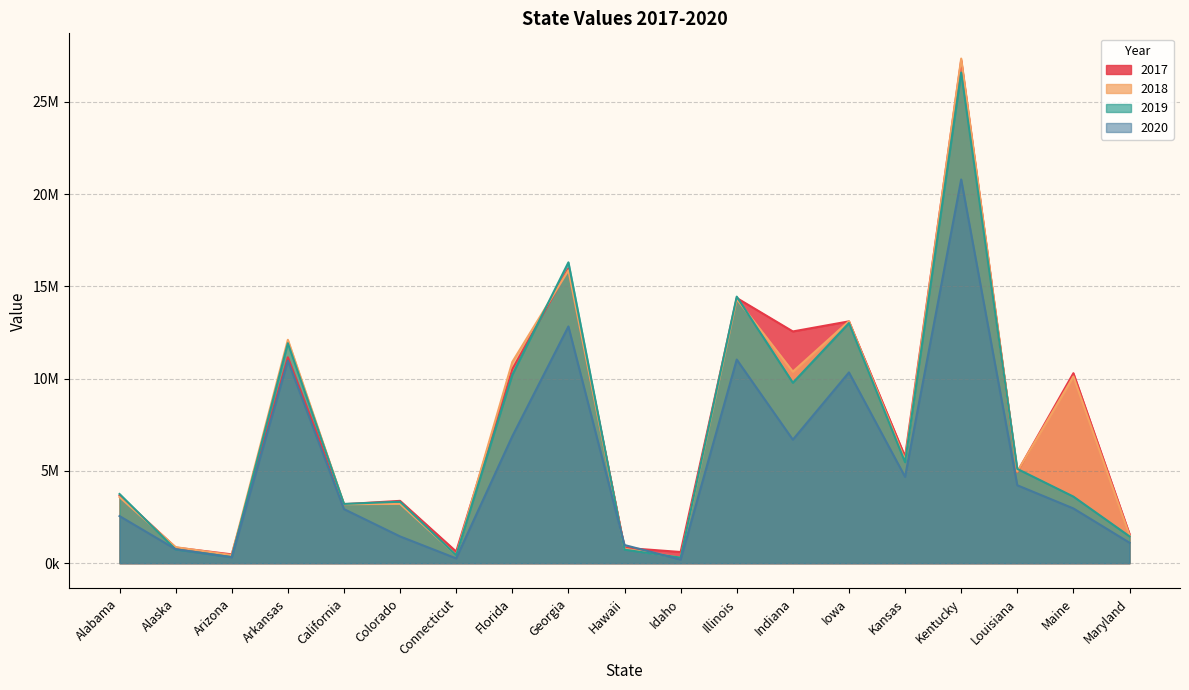

What is the difference between the highest and lowest values at Maine?

7331365